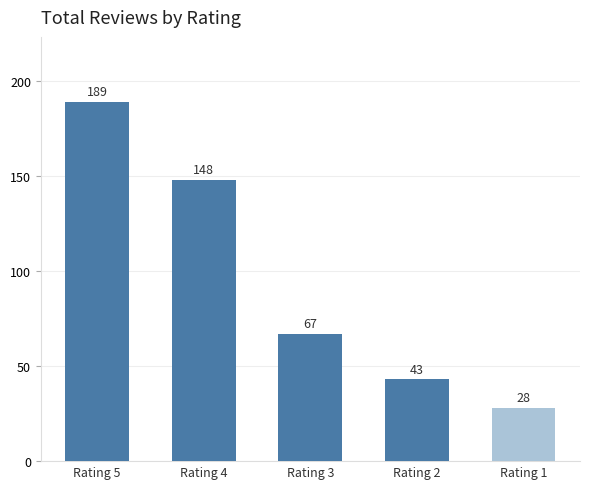

What is the value of the 4th bar from the left?

43